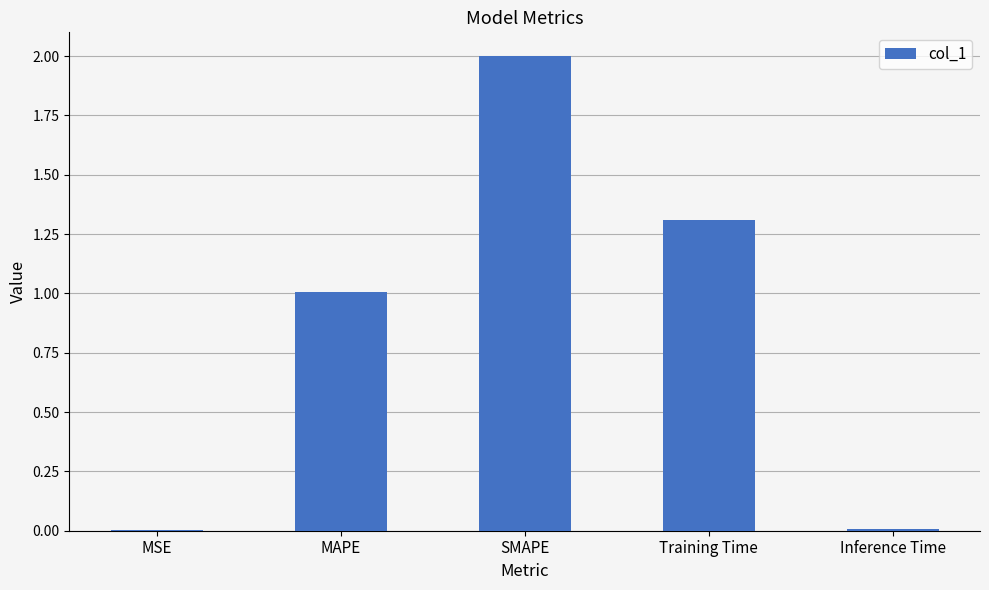

What is the approximate value at Training Time?

1.3